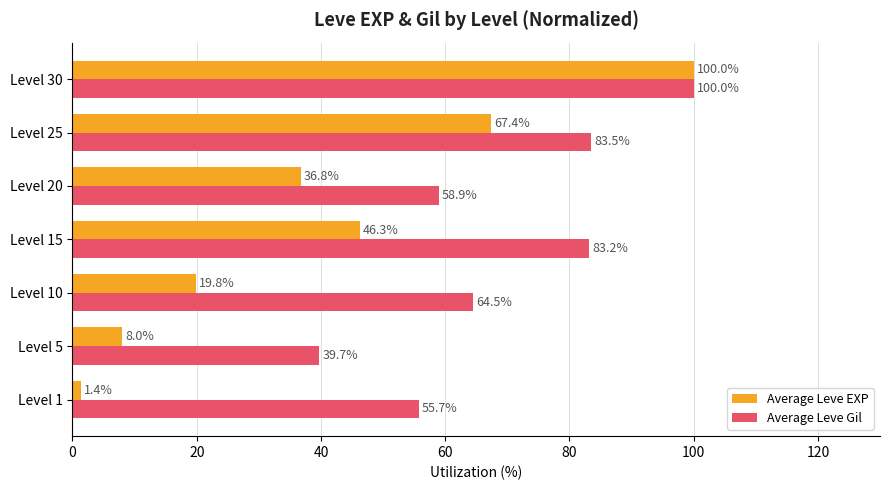

At which label does Average Leve Gil reach its peak?

Level 30